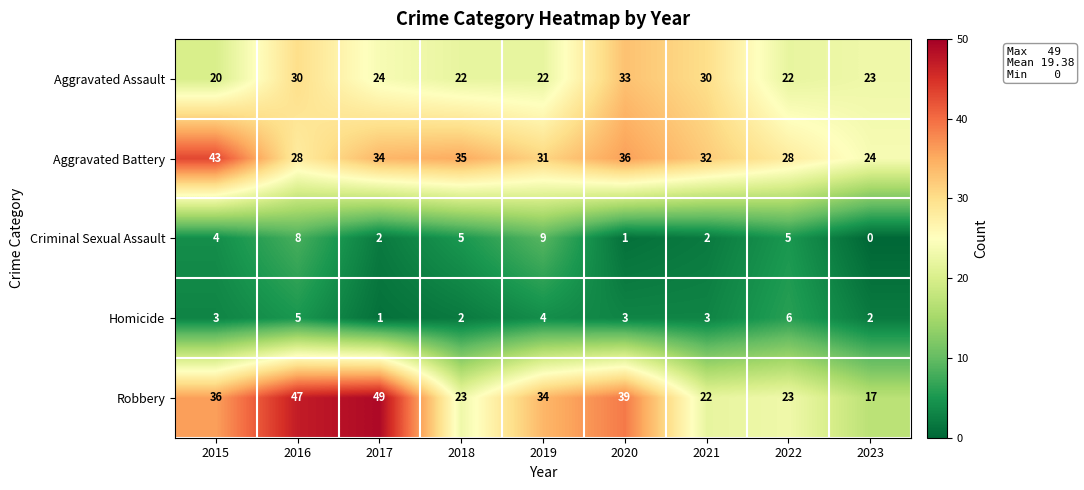

Which series changed the most between 2021 and 2022?

Aggravated Assault